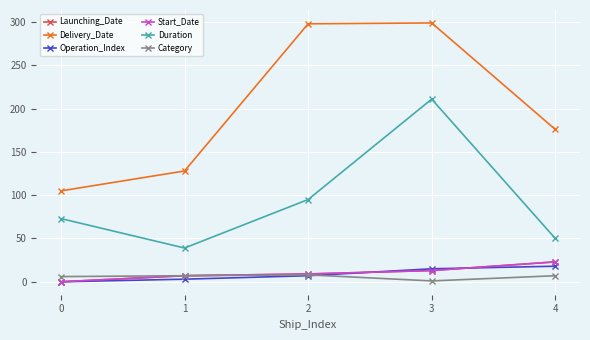

What is the sum of all Operation_Index values?

43